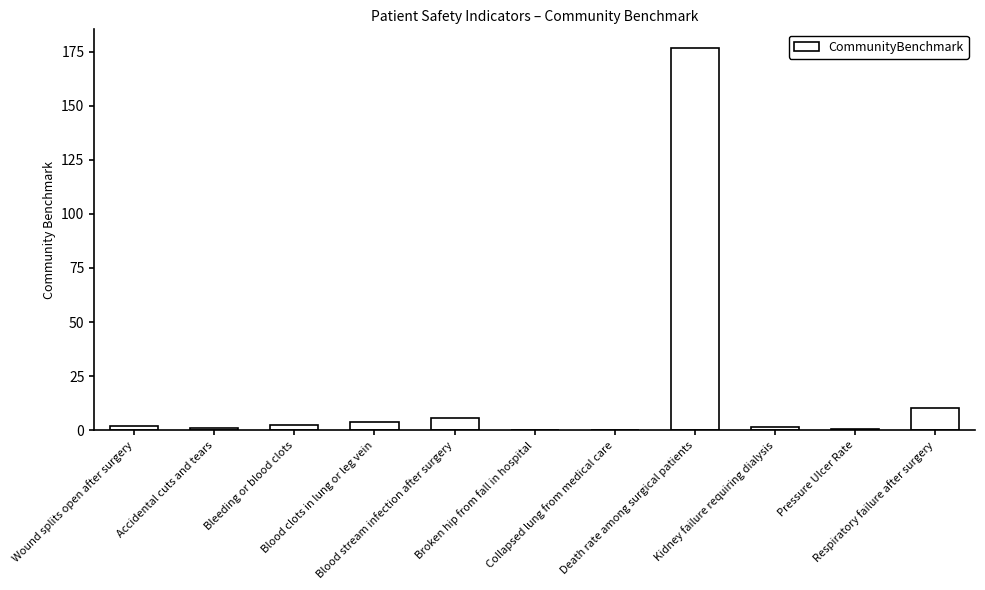

What is the sum of all values?

204.4